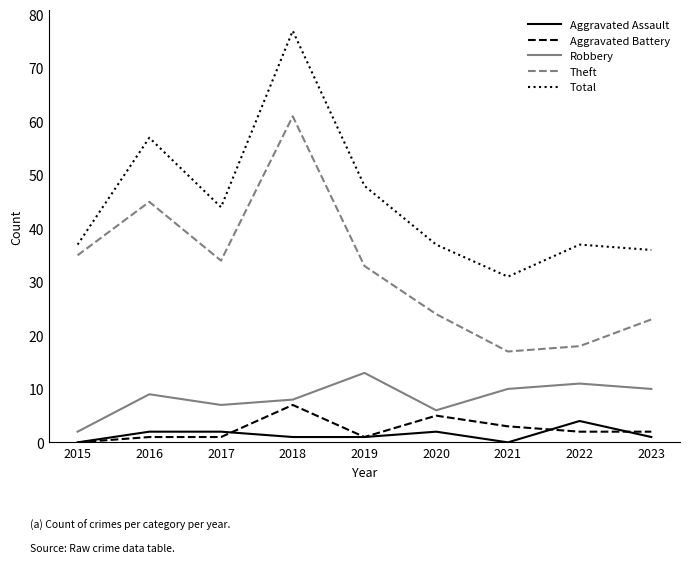

Which category has the highest value in the Robbery series?

2019